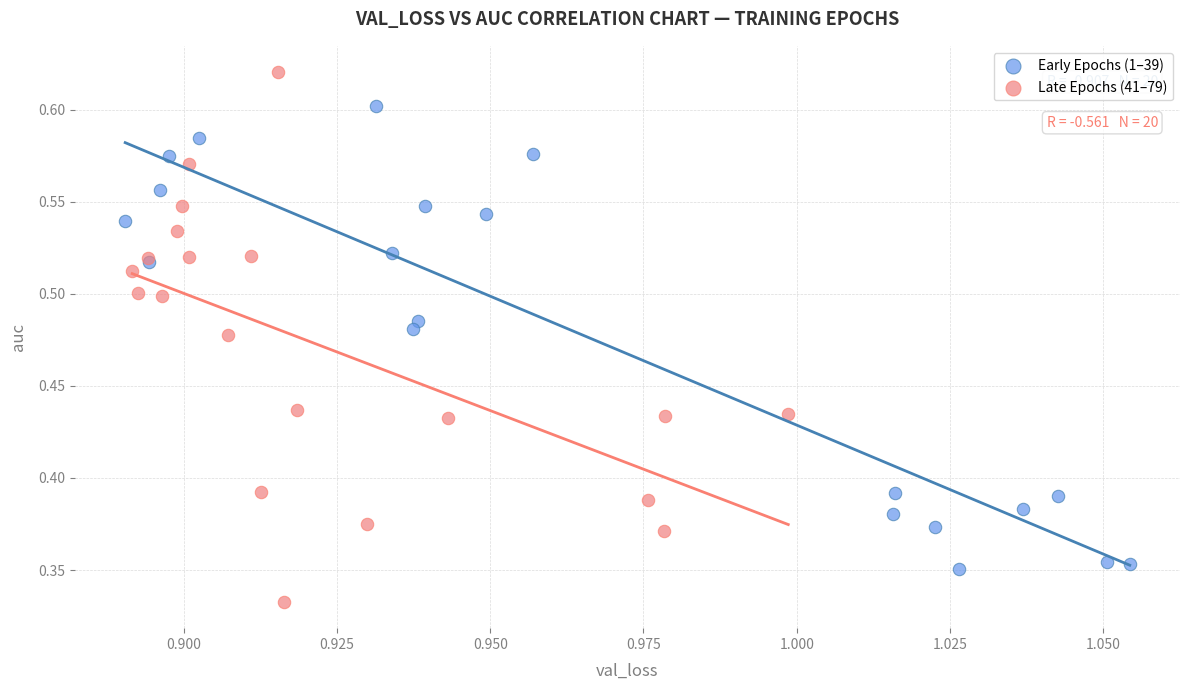

Which series reaches the maximum Y coordinate?

Late Epochs (41–79)